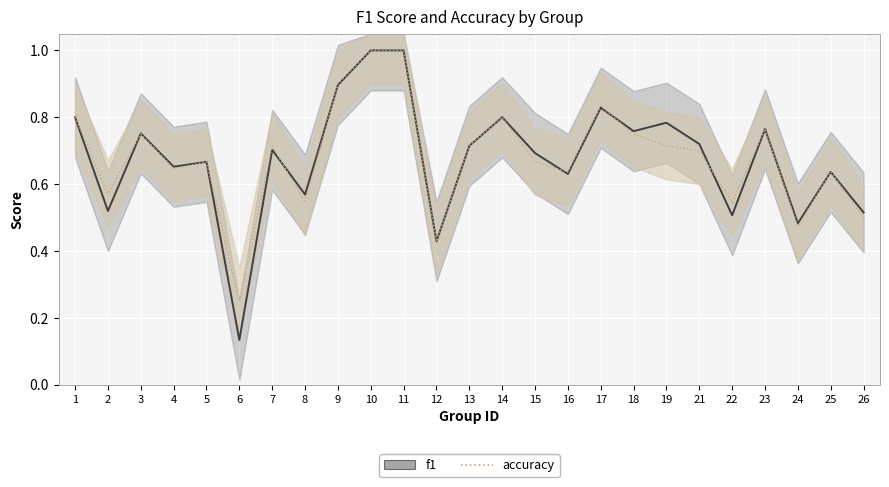

Between 22 and 13, which is larger?

13